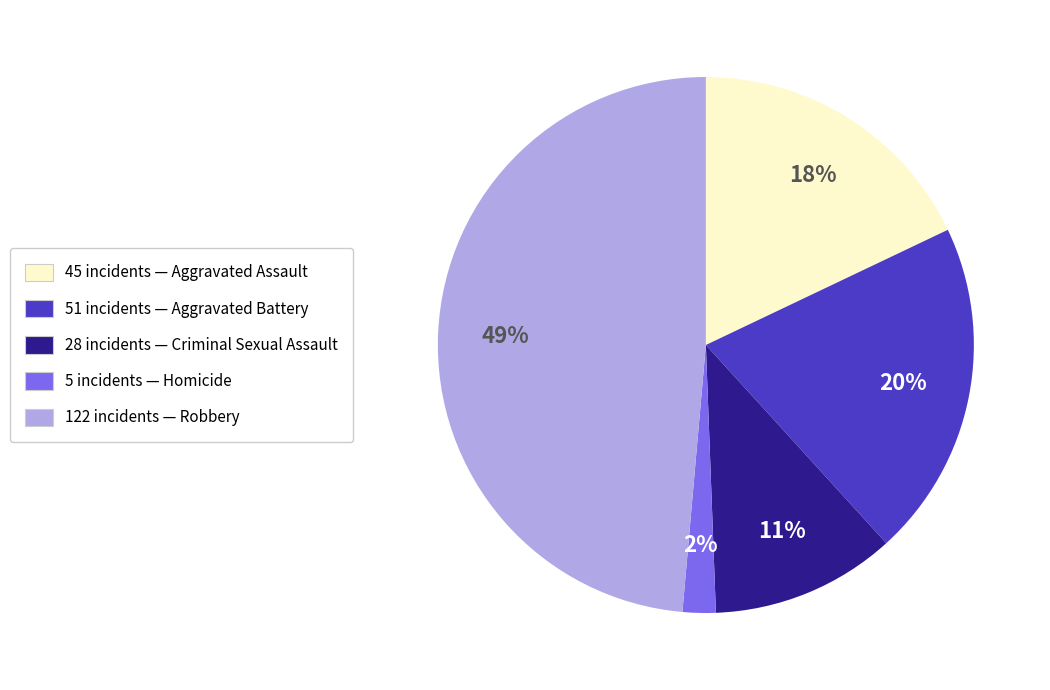

To the nearest percent, what is the difference between the largest and smallest slice percentages?

47%